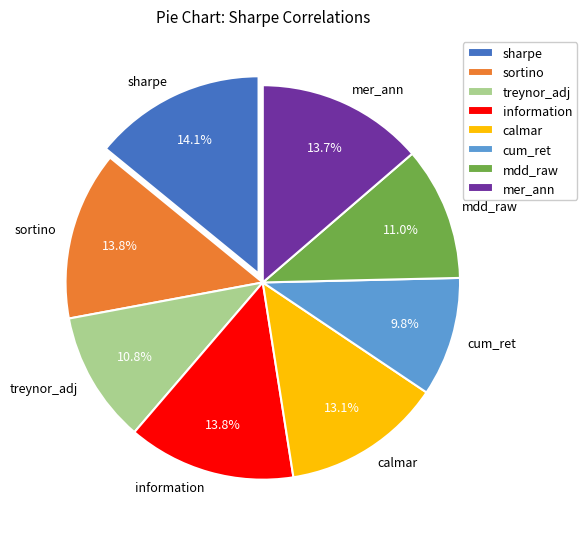

To the nearest percent, what portion does mer_ann represent?

14%